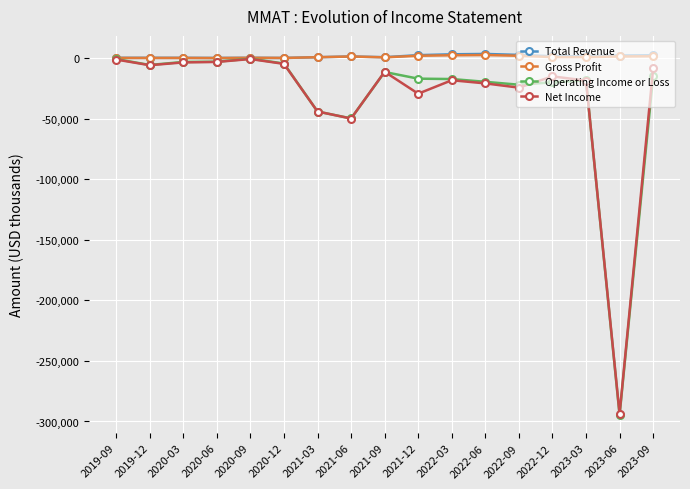

Is the value of Net Income at 2020-06 greater than the value of Operating Income or Loss at 2022-09?

Yes